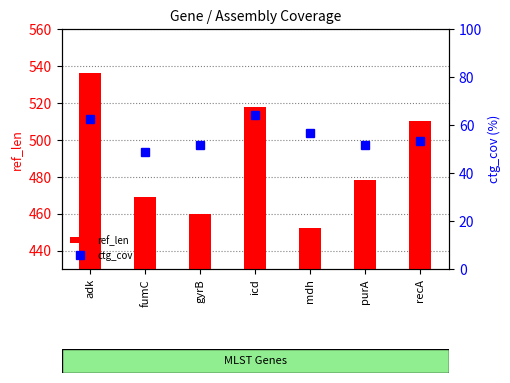

True or false: ref_len has a value of 99 at fumC.

False